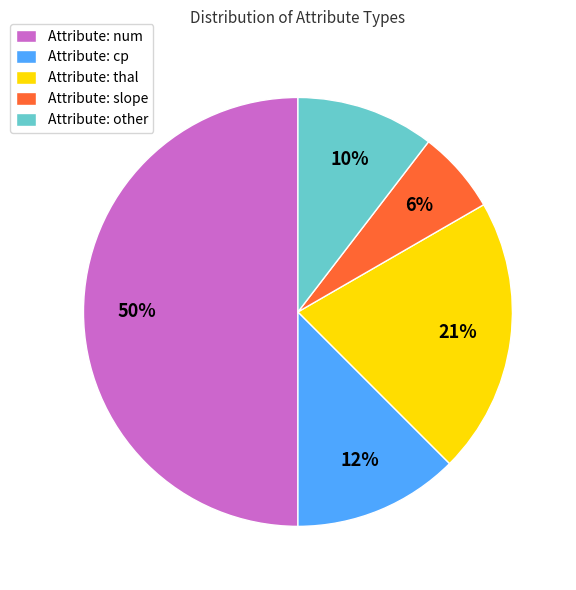

What is the smallest slice in the pie chart?

Attribute: slope